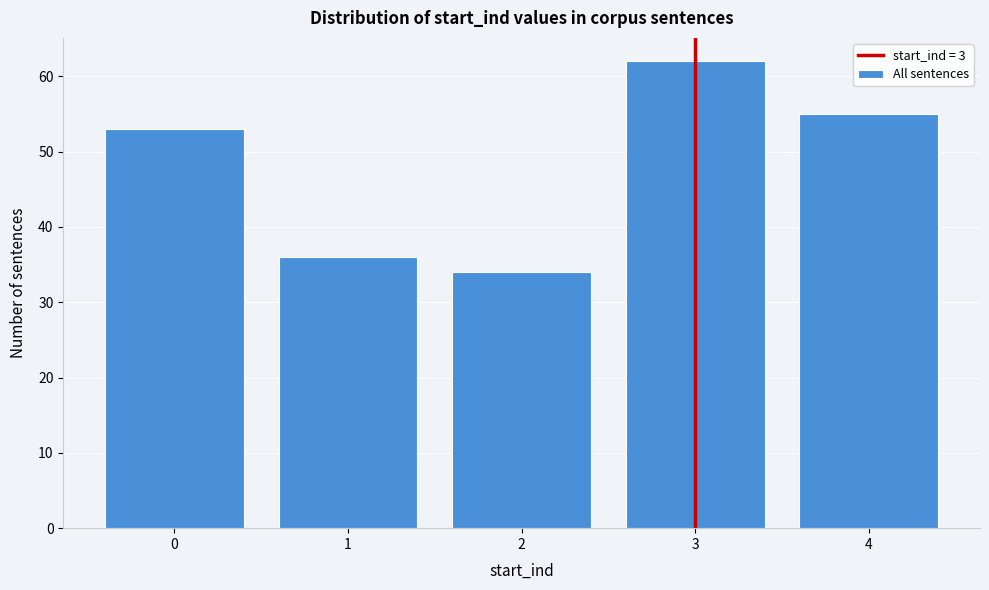

Reading left to right, transcribe this chart: for each bar, give the range it covers on the x-axis and its height. The values are not printed on the chart, so give them approximately, as read against the axis.

-0.5 to 0.5: 53
0.5 to 1.5: 36
1.5 to 2.5: 34
2.5 to 3.5: 62
3.5 to 4.5: 55